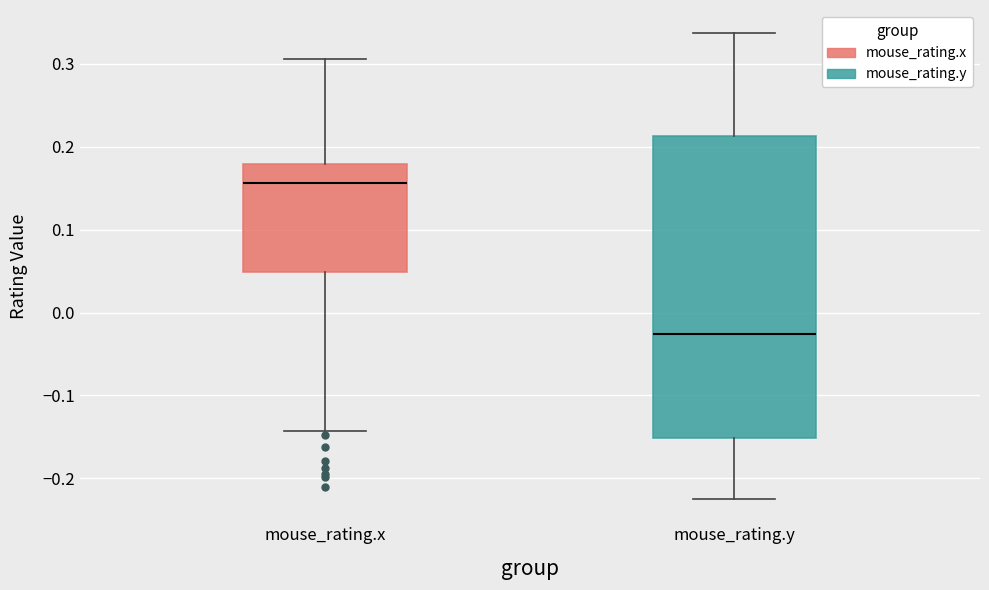

Reading left to right, read every box against the y-axis: the position of its median line, the range the box covers, and the ends of its whiskers. The values are not printed on the chart, so give them approximately, as read against the axis.

mouse_rating.x: median 0.16, box 0.05 to 0.18, whiskers -0.14 to 0.31
mouse_rating.y: median -0.03, box -0.15 to 0.21, whiskers -0.22 to 0.34